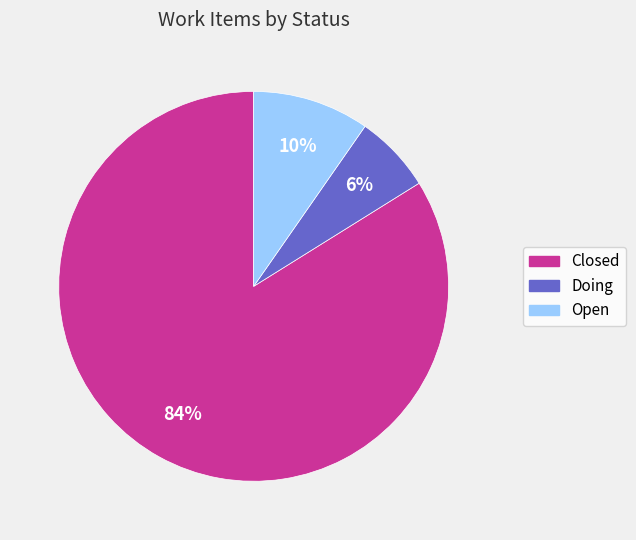

Does any single category account for the majority?

Yes